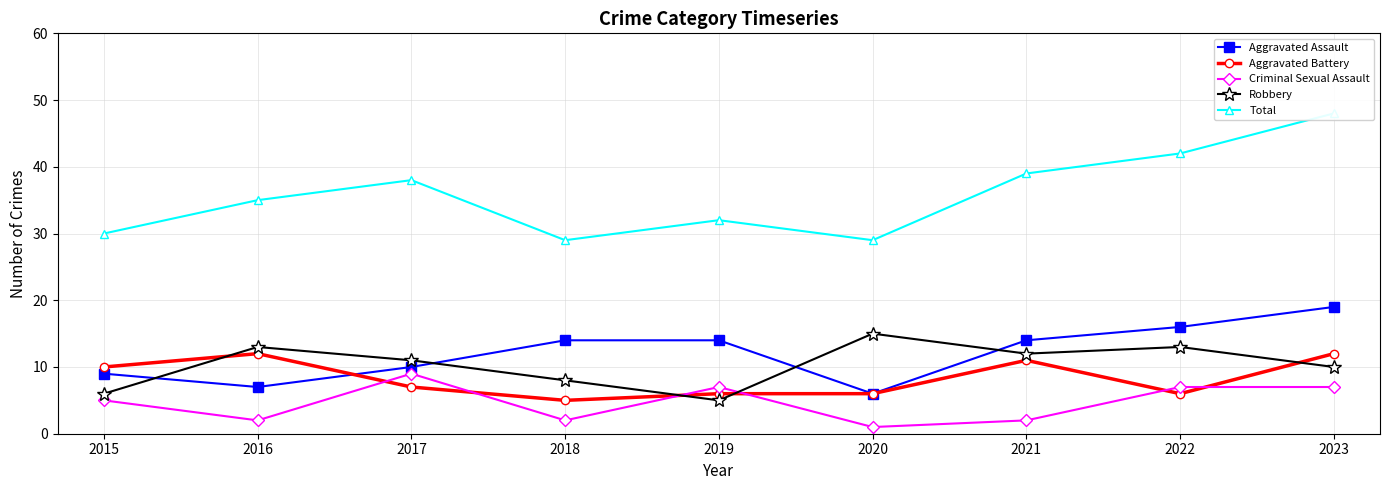

At which category is the sum across all series the highest?

2023